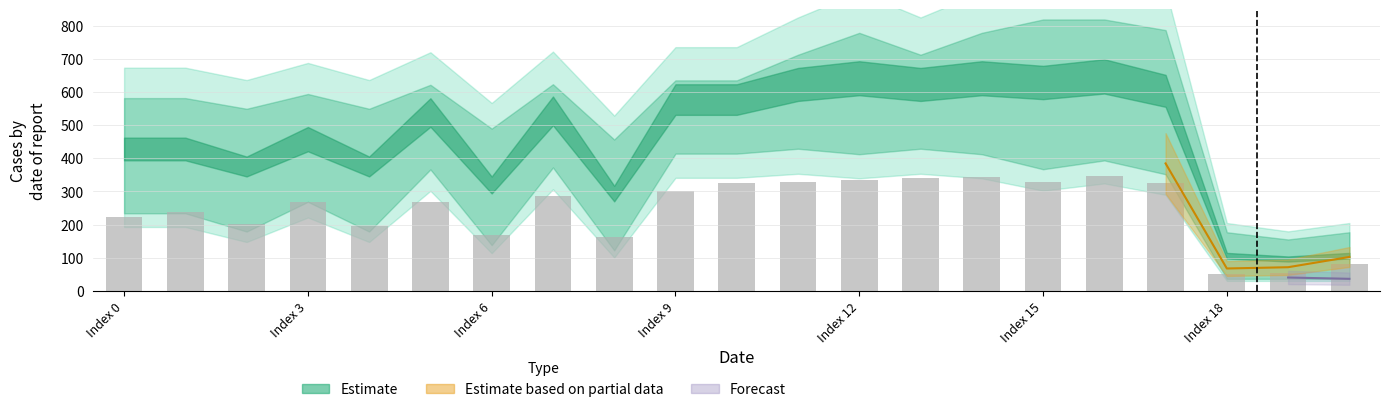

Reading left to right, list all the values displayed in this chart.

223.0	239.3	200.7	267.8	194.2	267.8	168.0	287.0	163.6	302.1	324.4	328.9	335.6	340.1	344.4	328.0	347.9	325.7	49.8	53.1	80.0